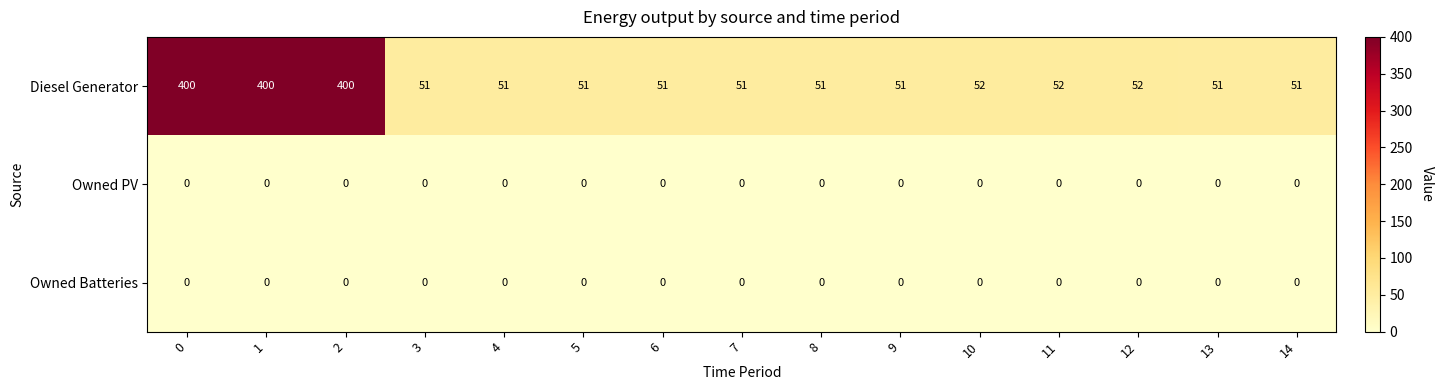

Is it true that Owned PV equals 0 at 6?

True